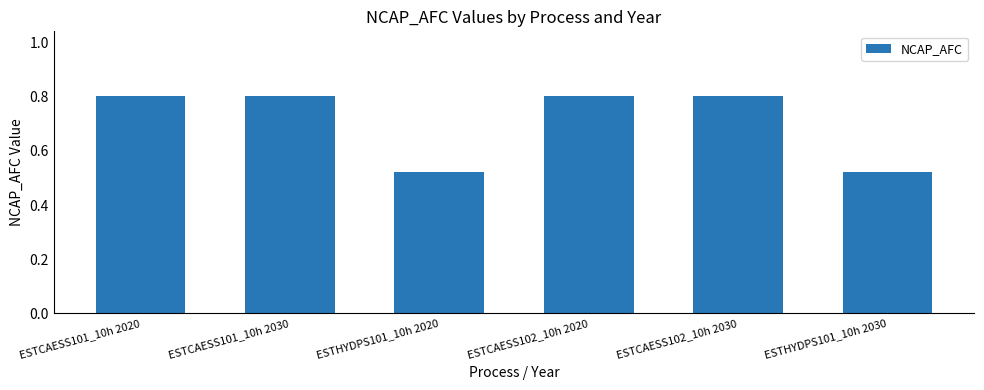

How many distinct data groups are displayed?

1